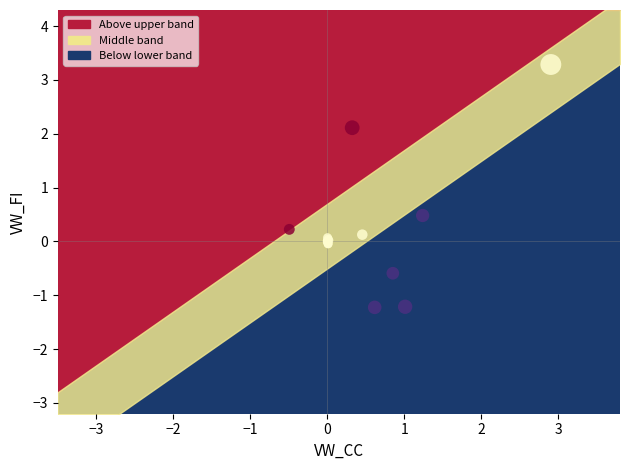

What Y value in the scatter plot is closest to 1?

0.5